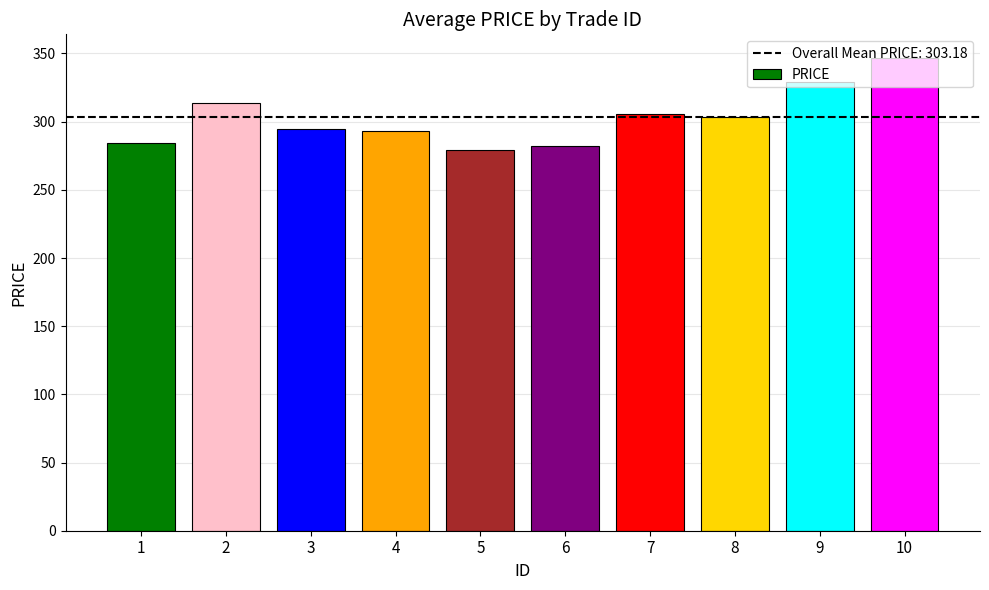

What is the value of the 2nd bar from the left?

313.9